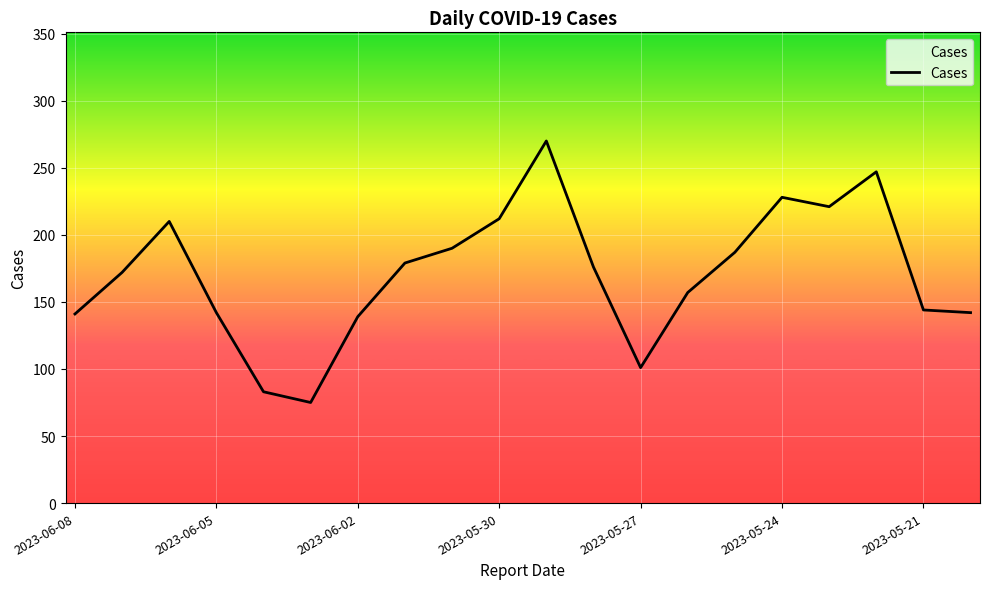

What is the difference between the maximum and minimum values?

195